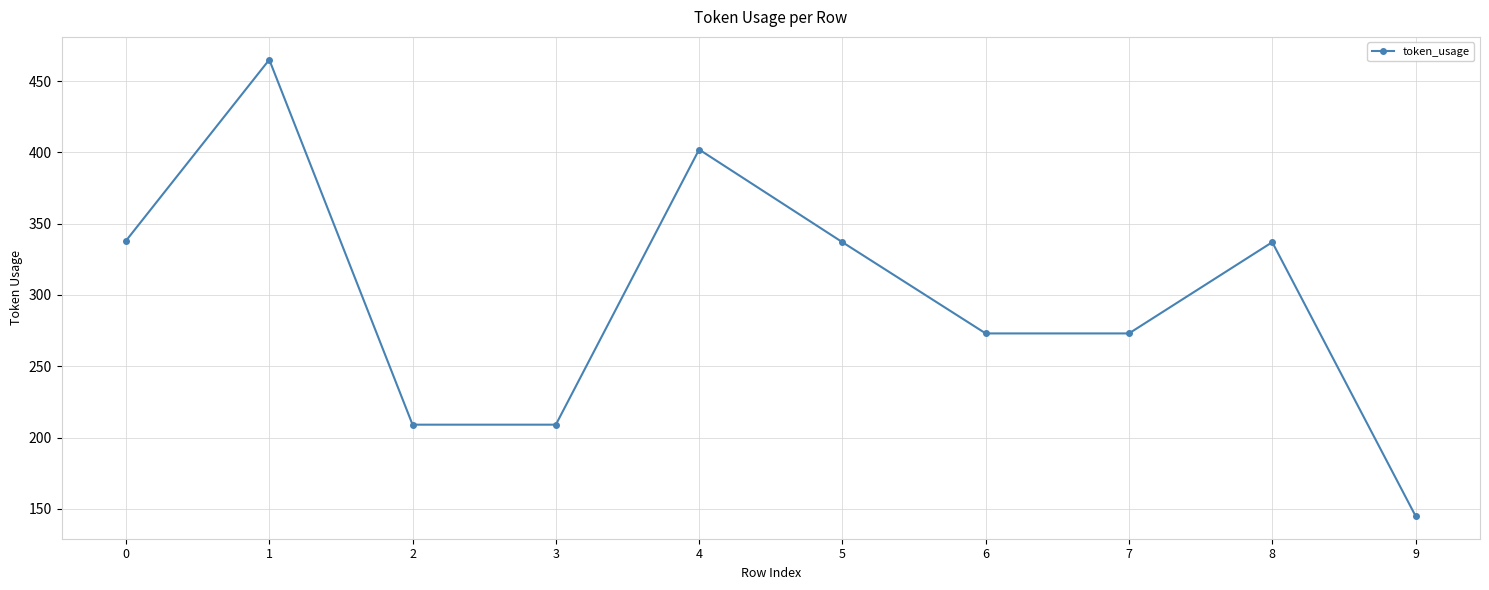

How many values are below 337?

5